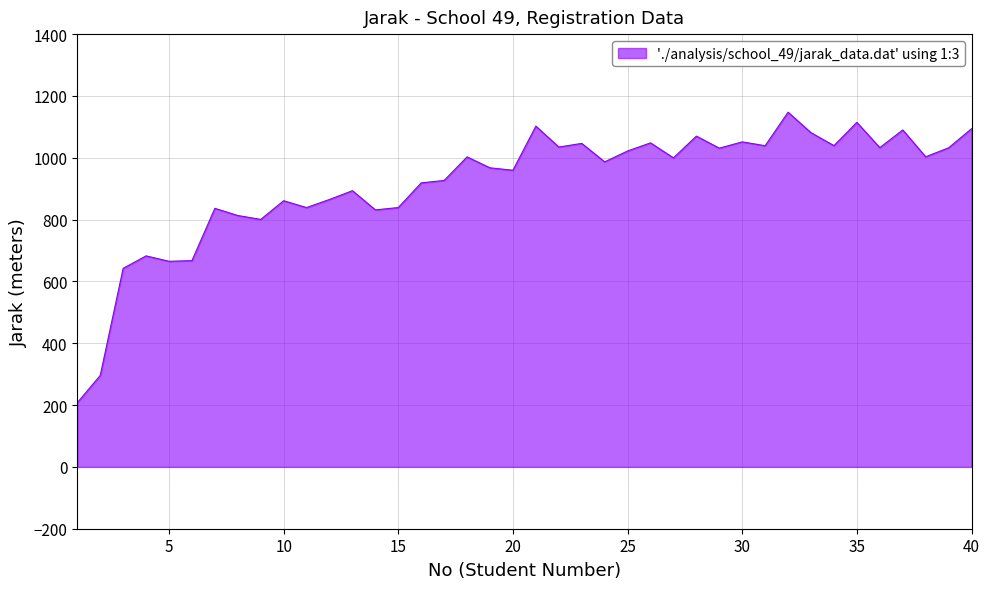

How many lines are shown in the chart?

1